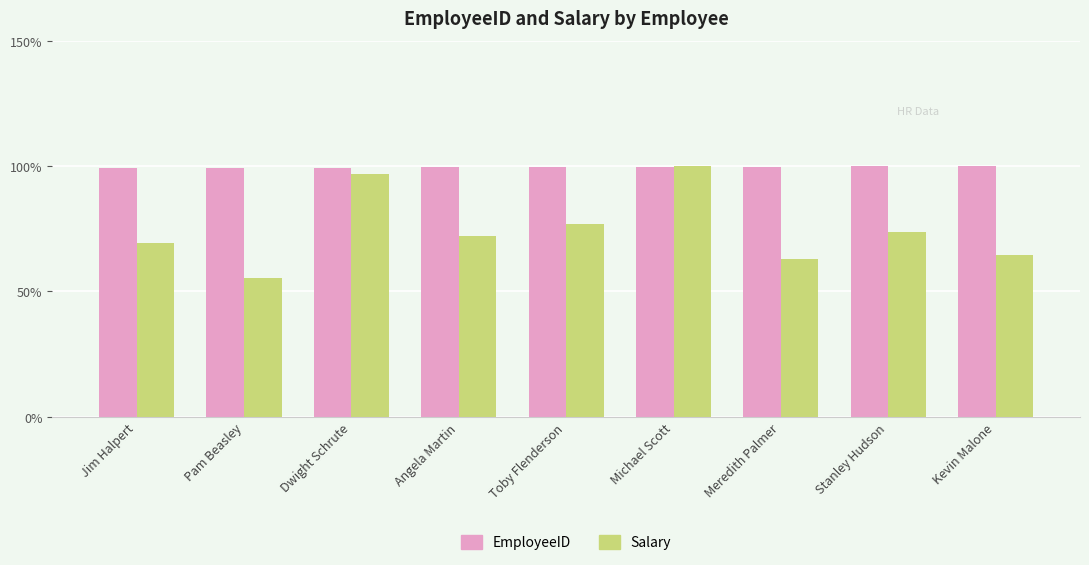

What is the label of the 2nd bar from the right?

Stanley Hudson